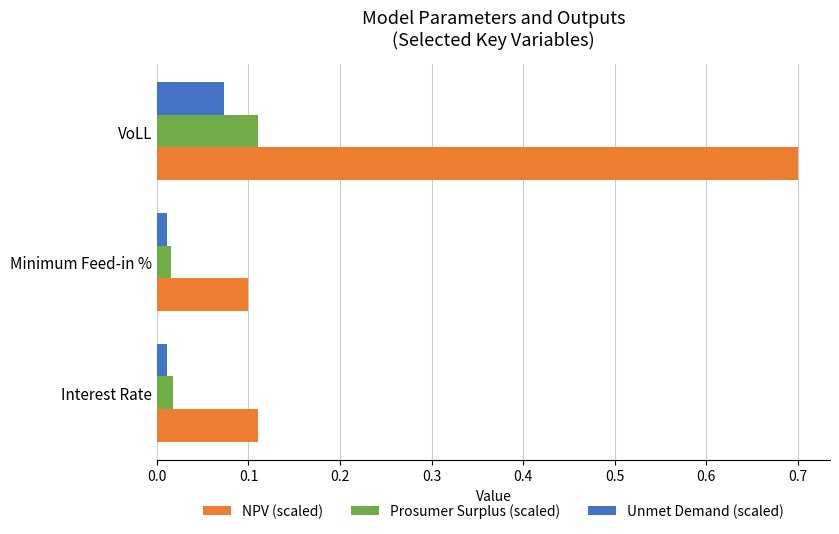

Count the number of data series in this chart.

3